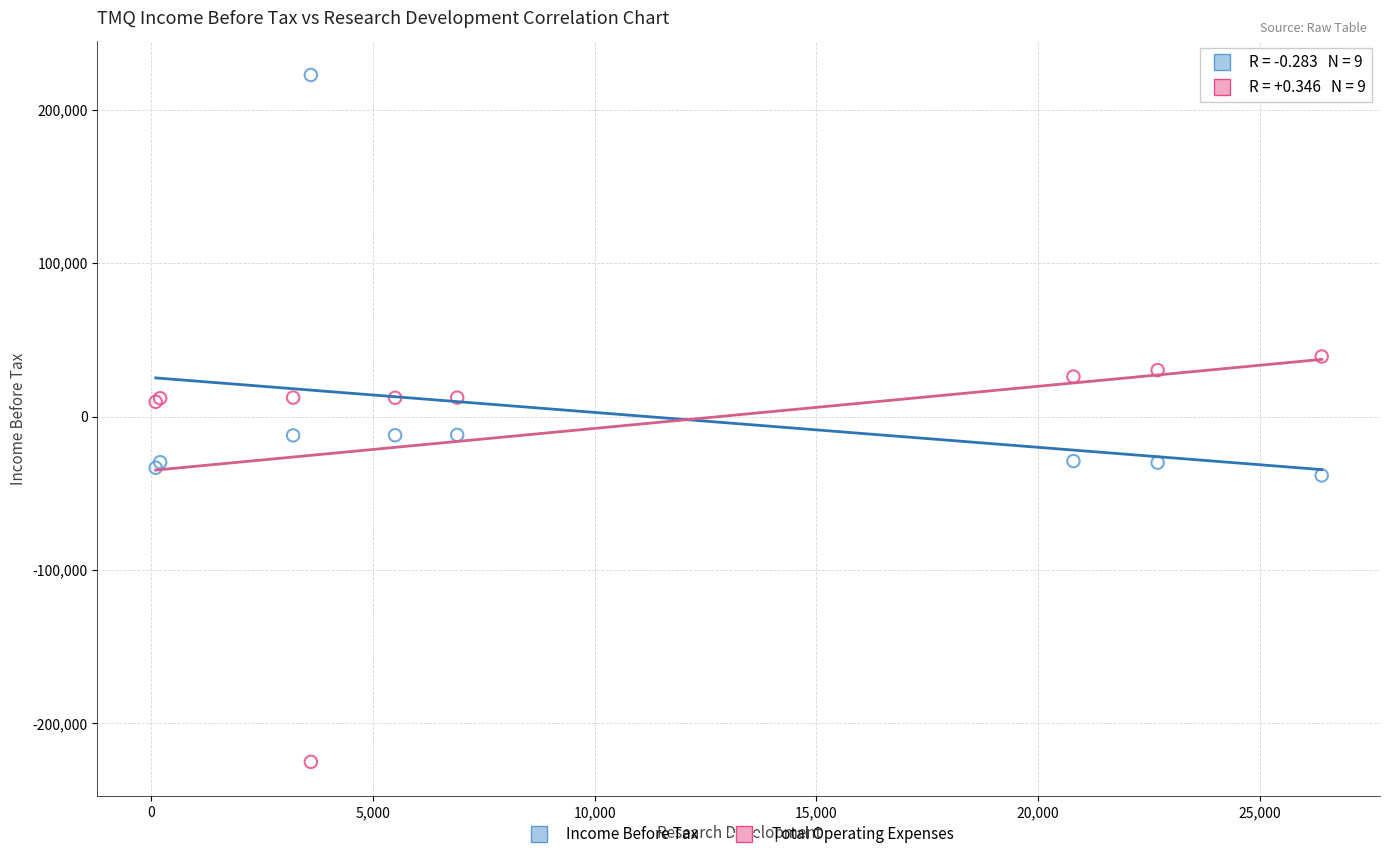

What are all the series names shown in the legend?

Income Before Tax, Total Operating Expenses